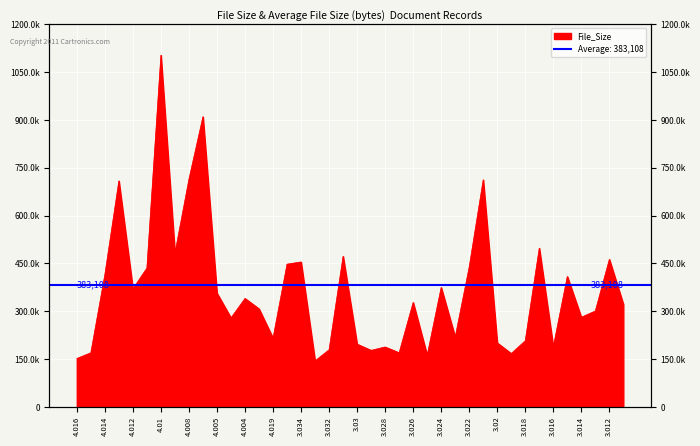

Which has a higher value, 3.02 or 4.012?

4.012